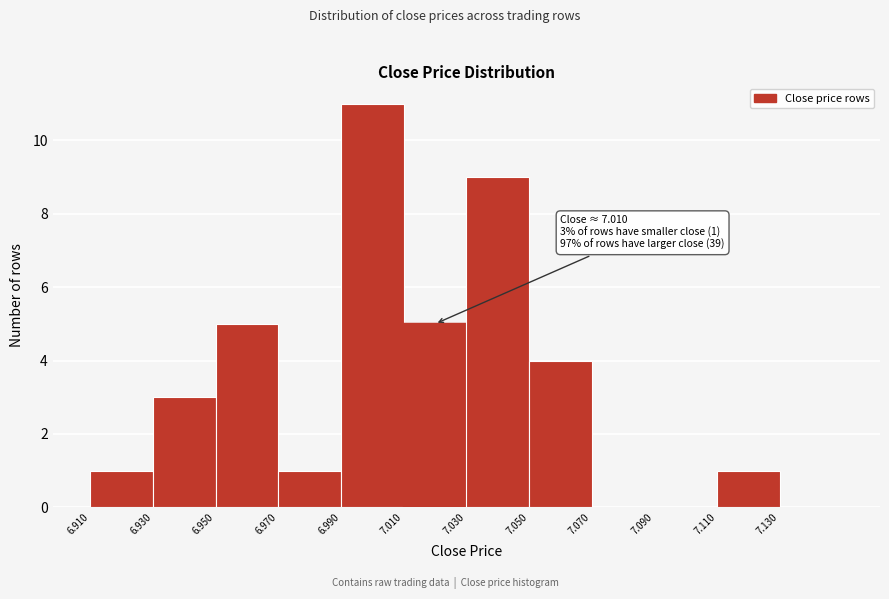

Over which range of the x-axis is the bar tallest?

6.99 to 7.01